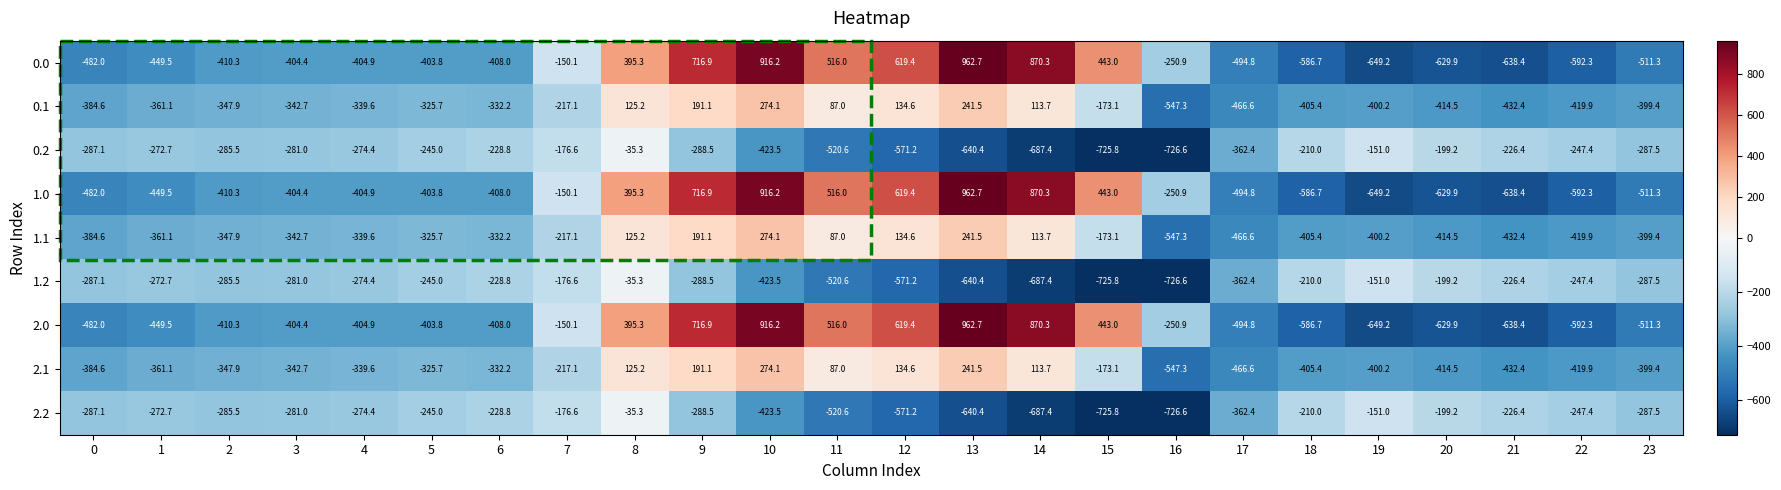

What is the spread (max minus min) of values at 18?

376.7